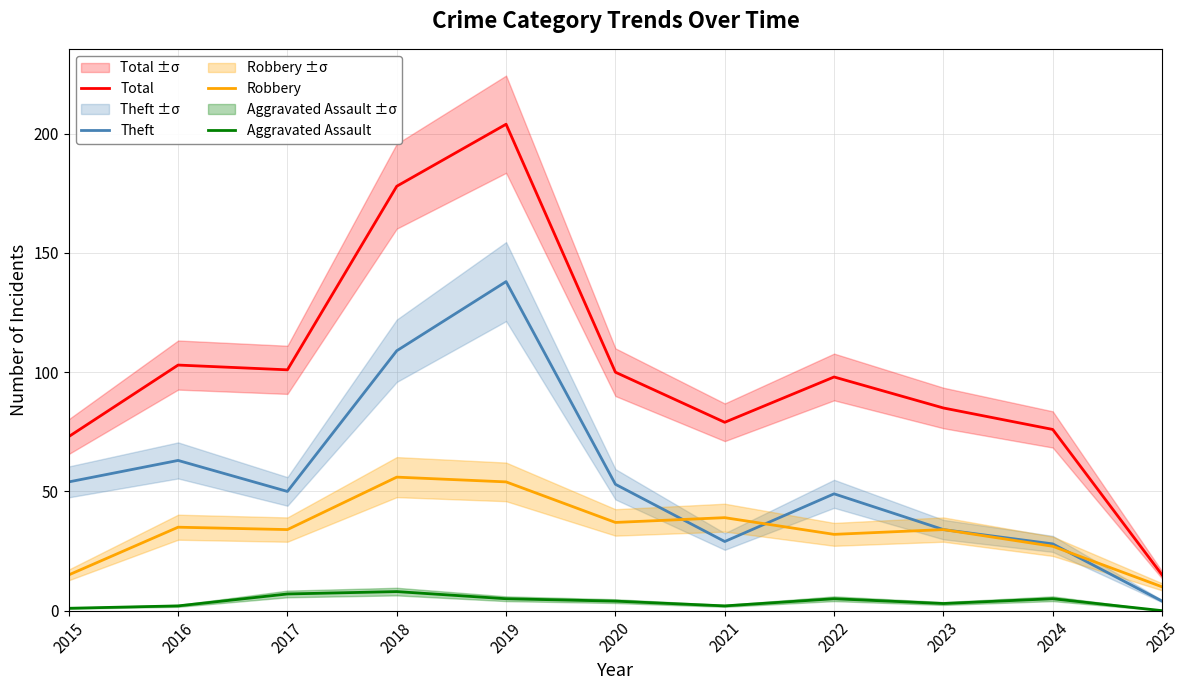

True or false: Theft and Total intersect in this chart.

False